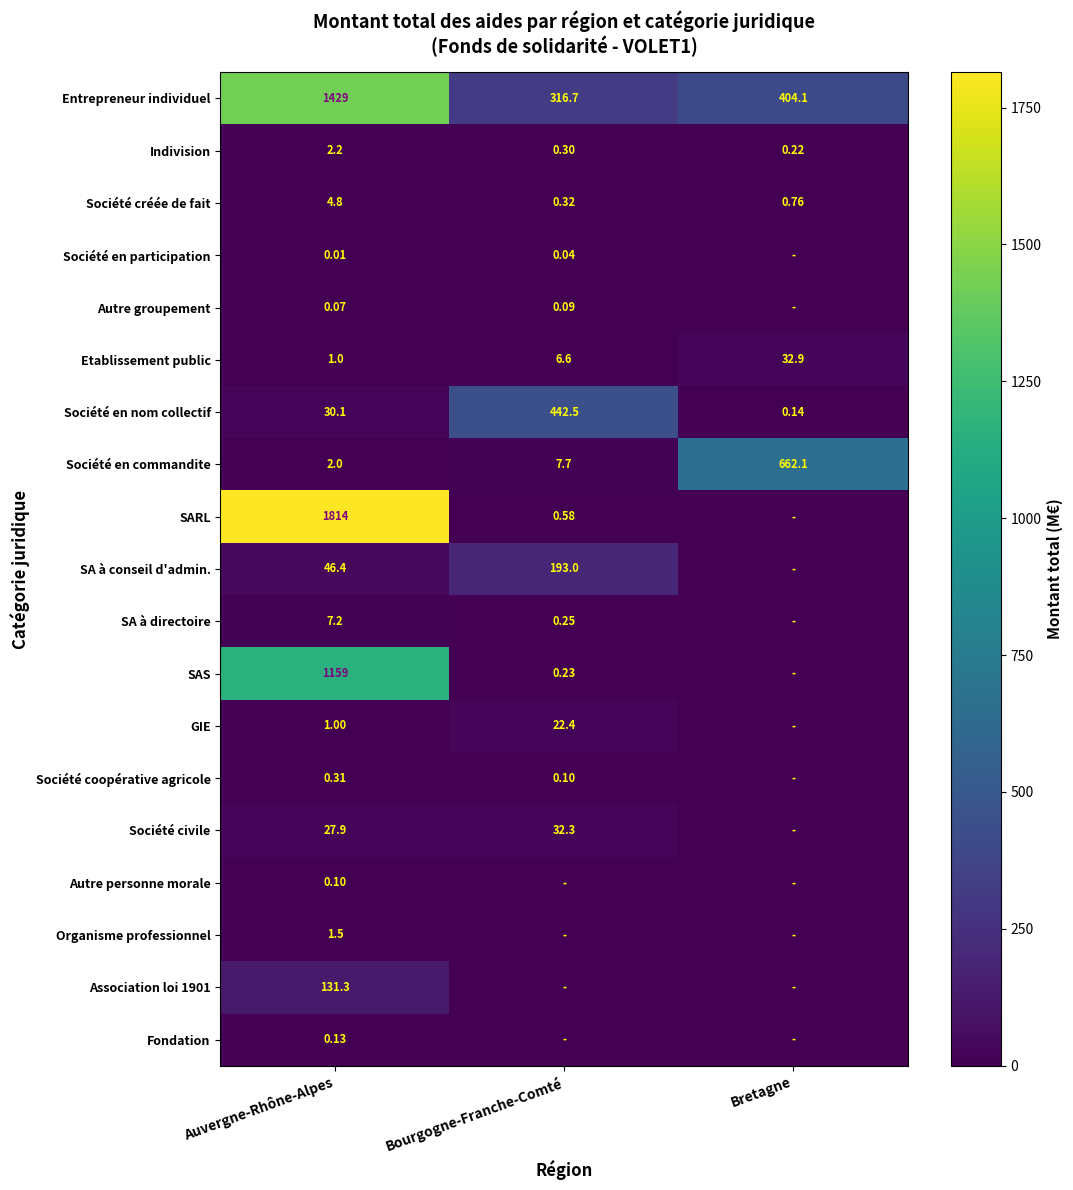

Which category has the lowest value in the Société créée de fait series?

Bourgogne-Franche-Comté